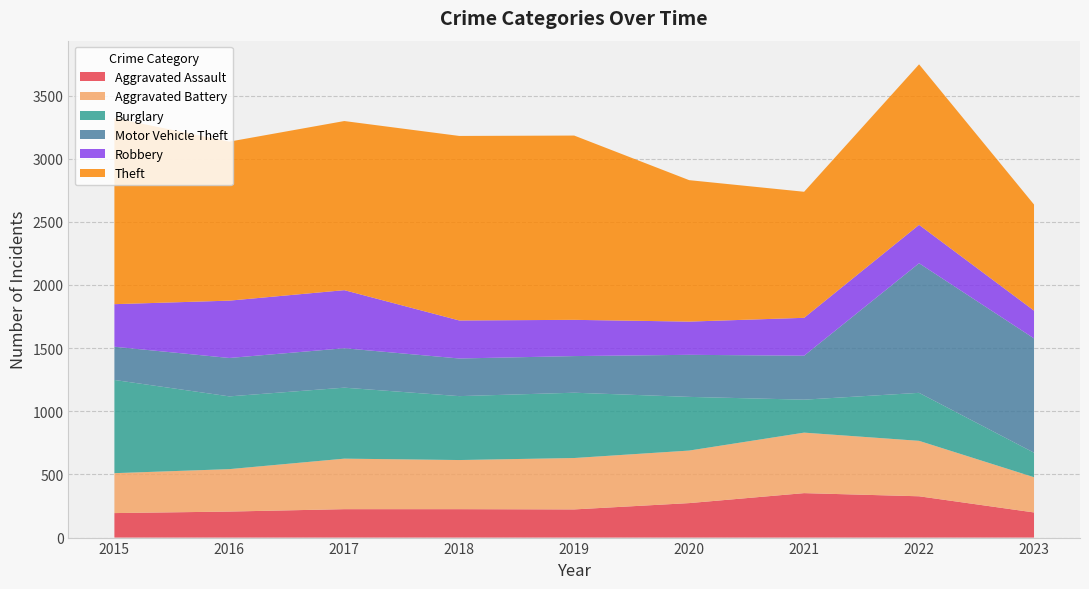

Reading left to right, extract all data points from this chart.

Aggravated Assault: 2015=194	2016=206	2017=225	2018=225	2019=223	2020=273	2021=352	2022=327	2023=199
Aggravated Battery: 2015=316	2016=336	2017=400	2018=389	2019=407	2020=416	2021=479	2022=439	2023=279
Burglary: 2015=738	2016=576	2017=562	2018=506	2019=517	2020=425	2021=261	2022=380	2023=194
Motor Vehicle Theft: 2015=263	2016=304	2017=312	2018=298	2019=290	2020=333	2021=348	2022=1026	2023=905
Robbery: 2015=337	2016=454	2017=460	2018=301	2019=287	2020=263	2021=300	2022=304	2023=220
Theft: 2015=1474	2016=1259	2017=1339	2018=1461	2019=1459	2020=1120	2021=998	2022=1271	2023=840